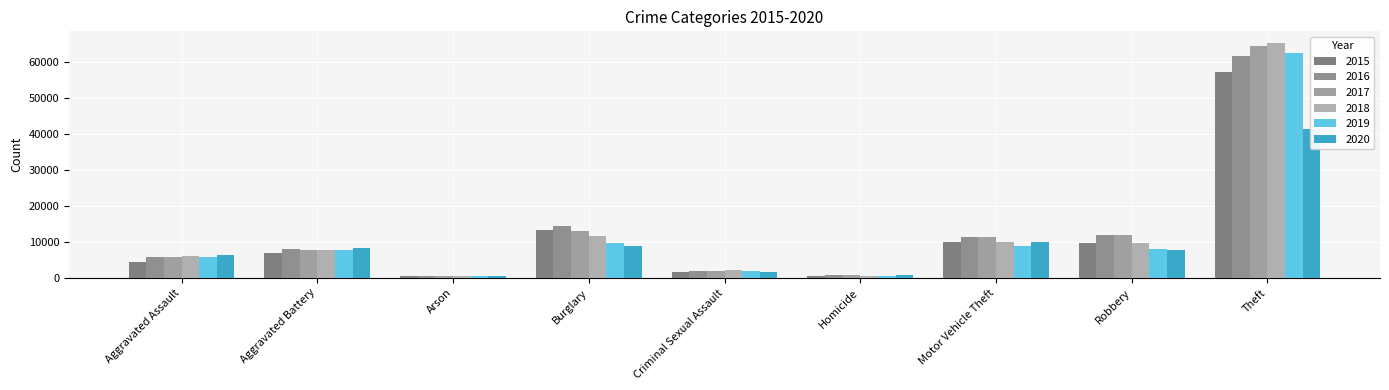

Is it true that 2018 equals 2931 at Aggravated Assault?

False